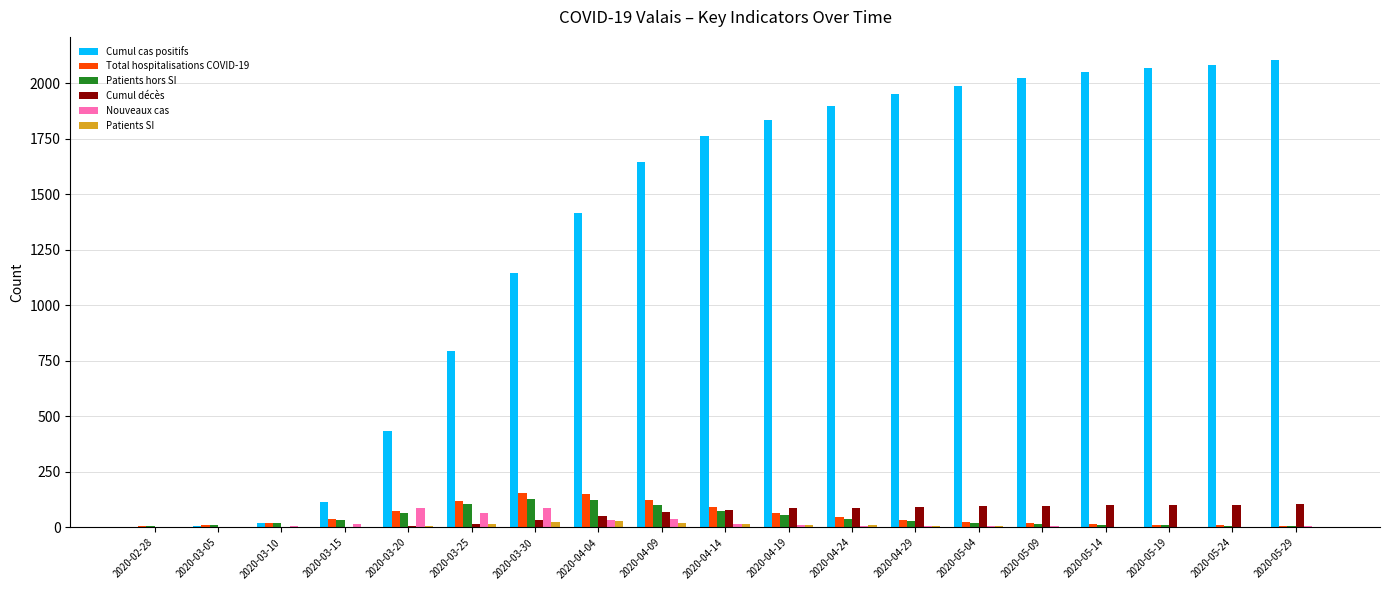

Which series changed the most between 2020-03-20 and 2020-04-19?

Cumul cas positifs